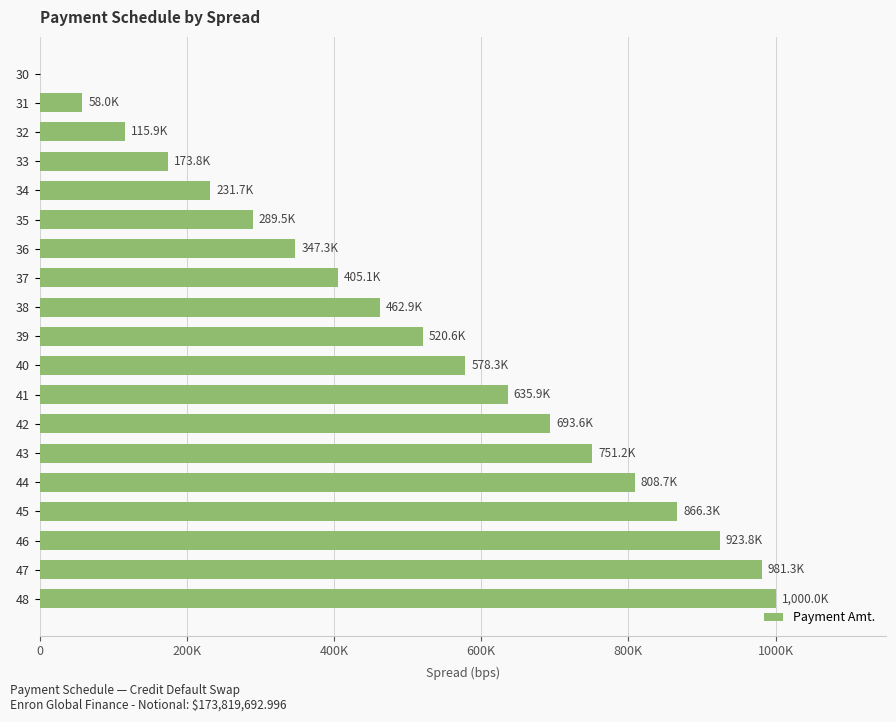

Are the bars horizontal?

Yes